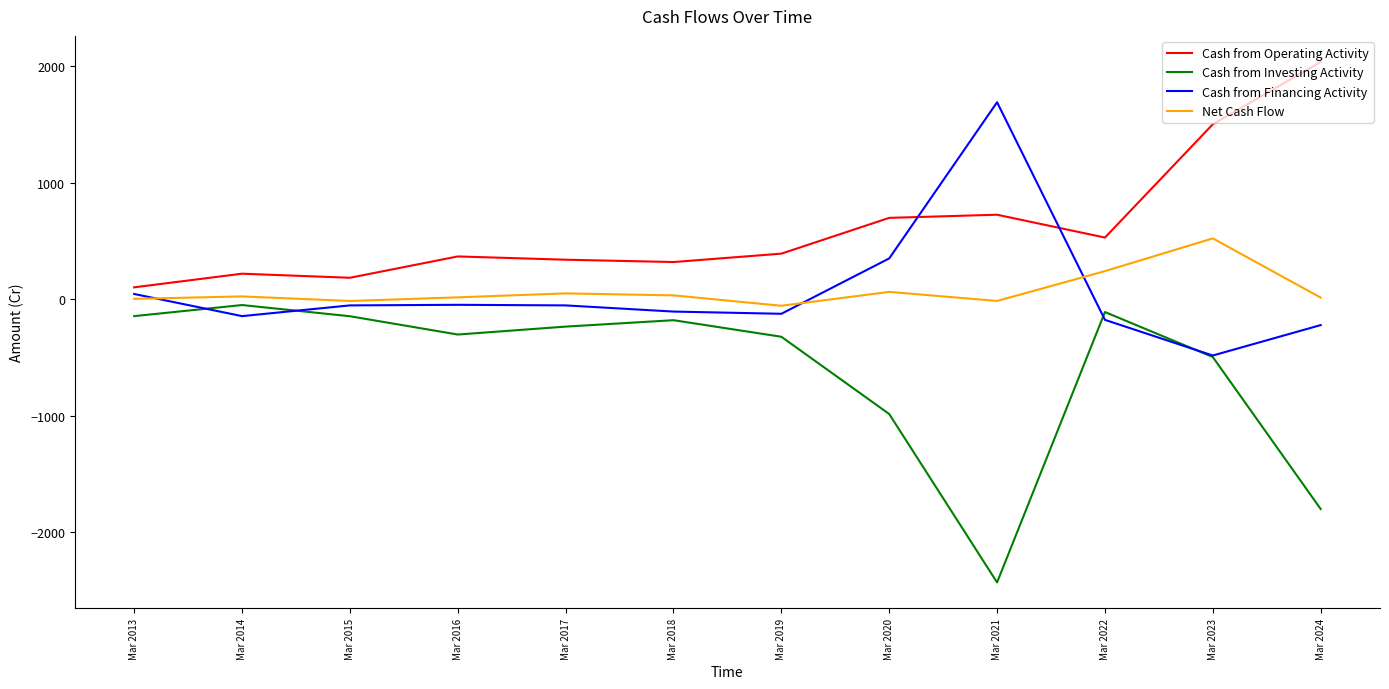

At which label is Cash from Investing Activity closest to -1240?

Mar 2020